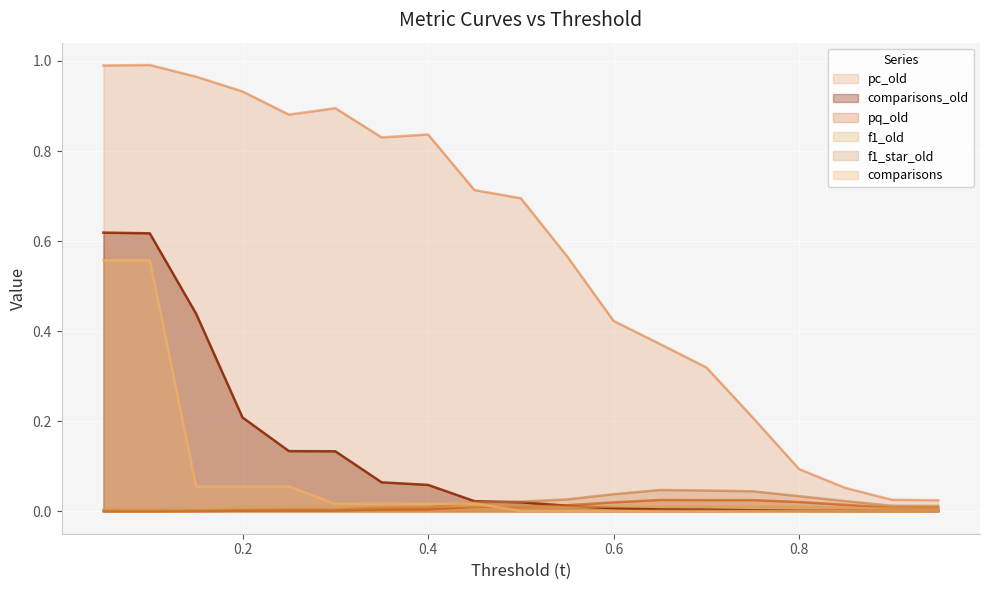

What is the sum of the comparisons values at 0.05 and 0.75?

0.6